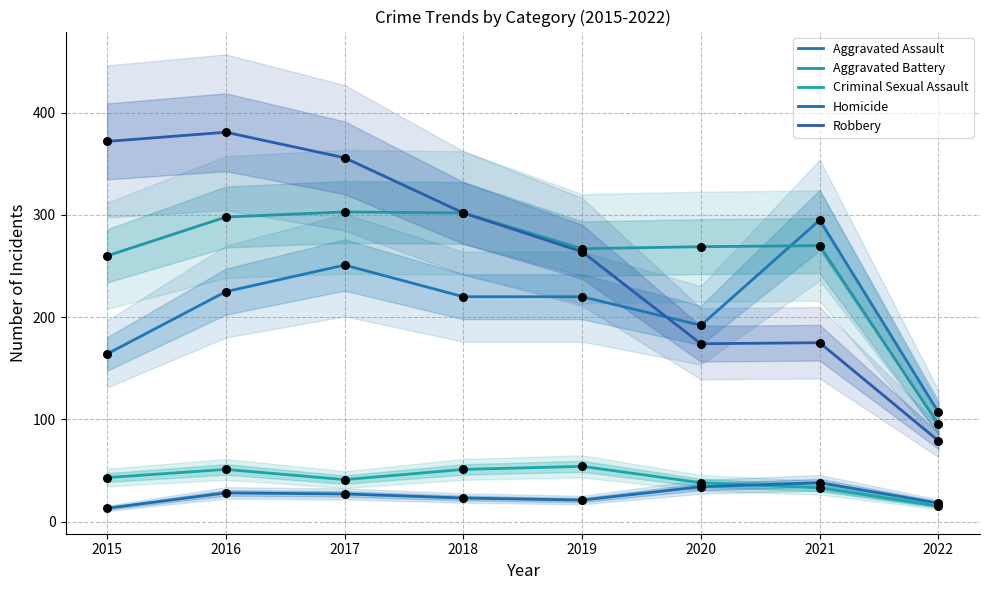

Is the value of Homicide at 2020 greater than the value of Criminal Sexual Assault at 2022?

Yes